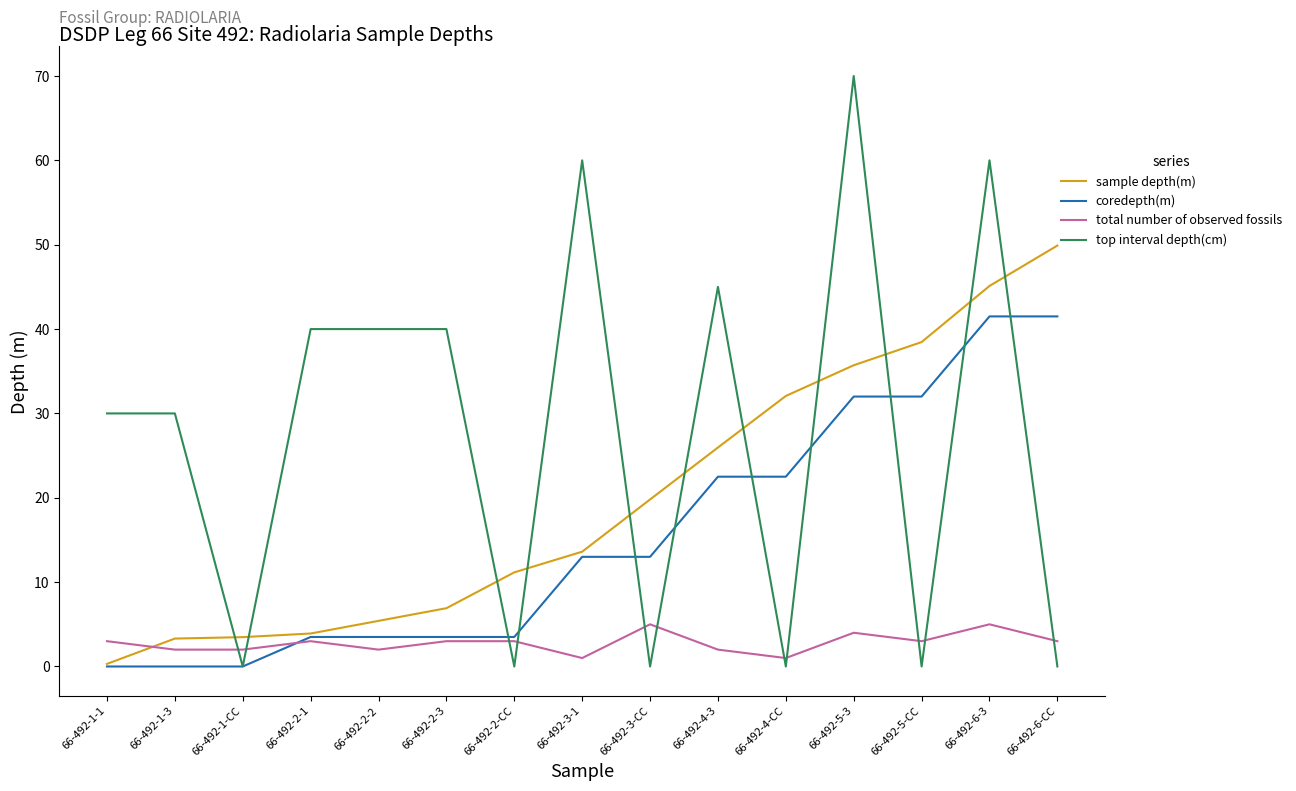

True or false: top interval depth(cm) and total number of observed fossils cross at least once.

True